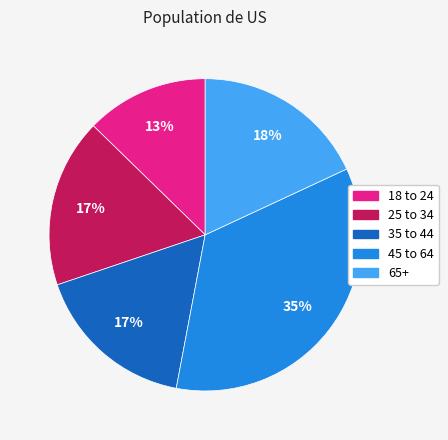

To the nearest percent, what is the difference between the largest and smallest slice percentages?

22%